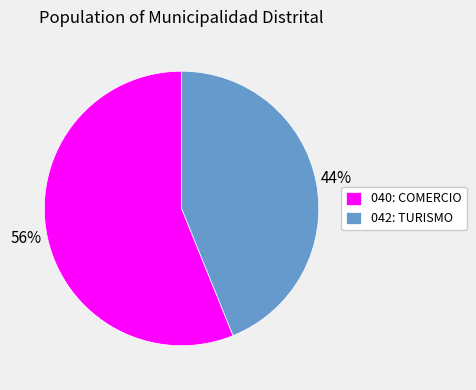

Which has a higher value, 042: TURISMO or 040: COMERCIO?

040: COMERCIO